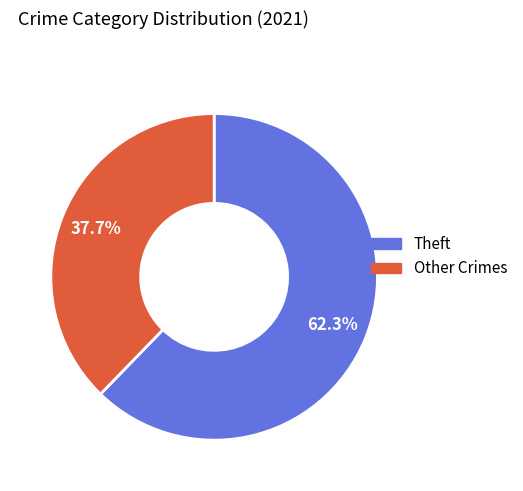

Does any single category account for the majority?

Yes